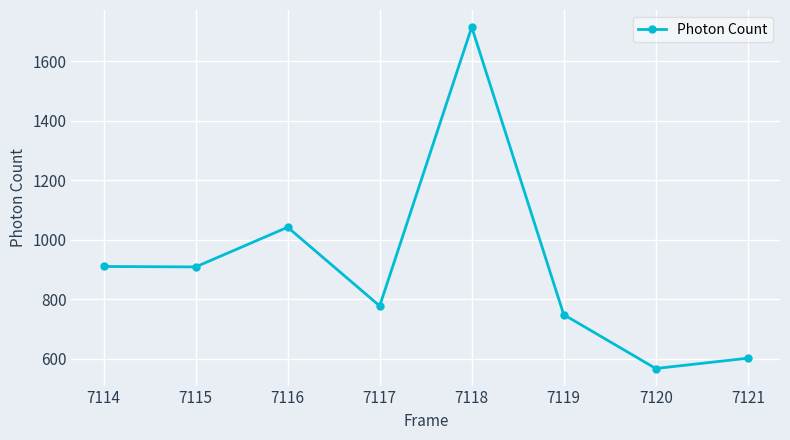

Where does the data first go above 908?

7114